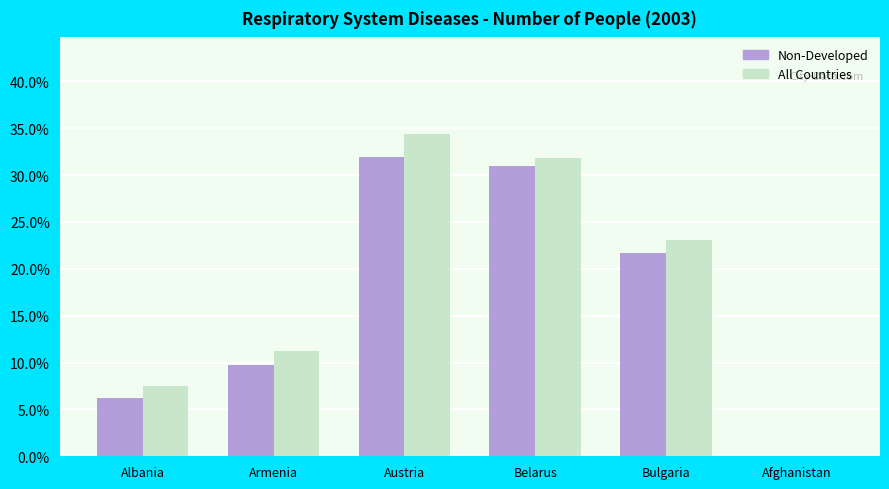

Between Armenia and Bulgaria, which series saw the biggest shift?

Non-Developed